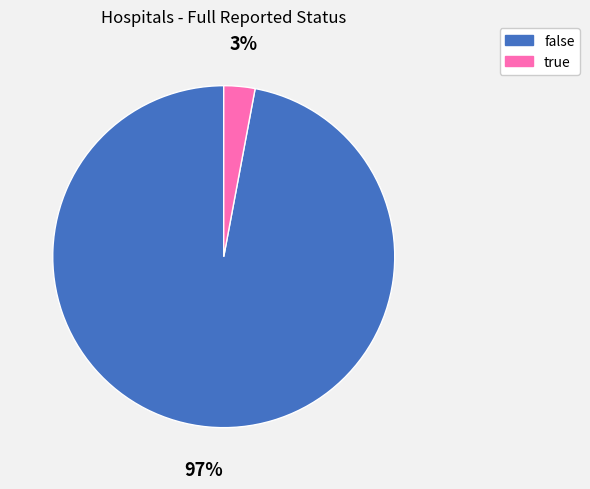

Which has a higher value, true or false?

false